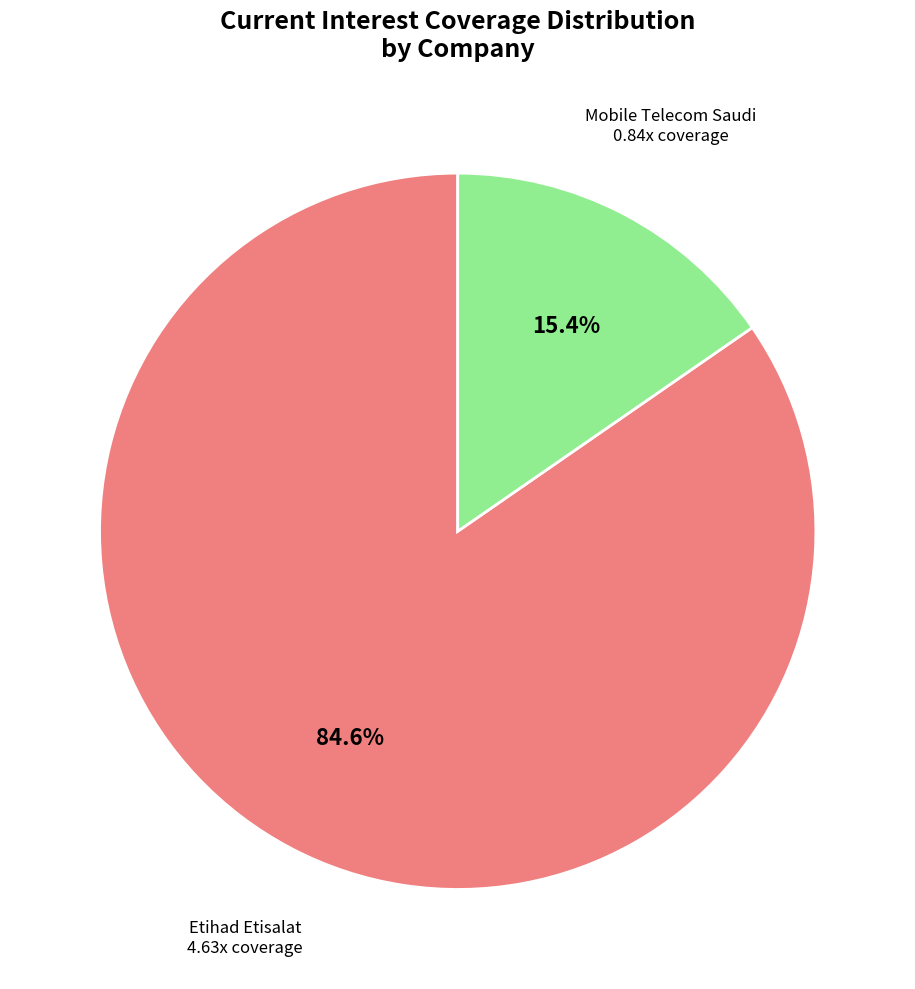

Is there any slice that represents more than half of the pie?

Yes